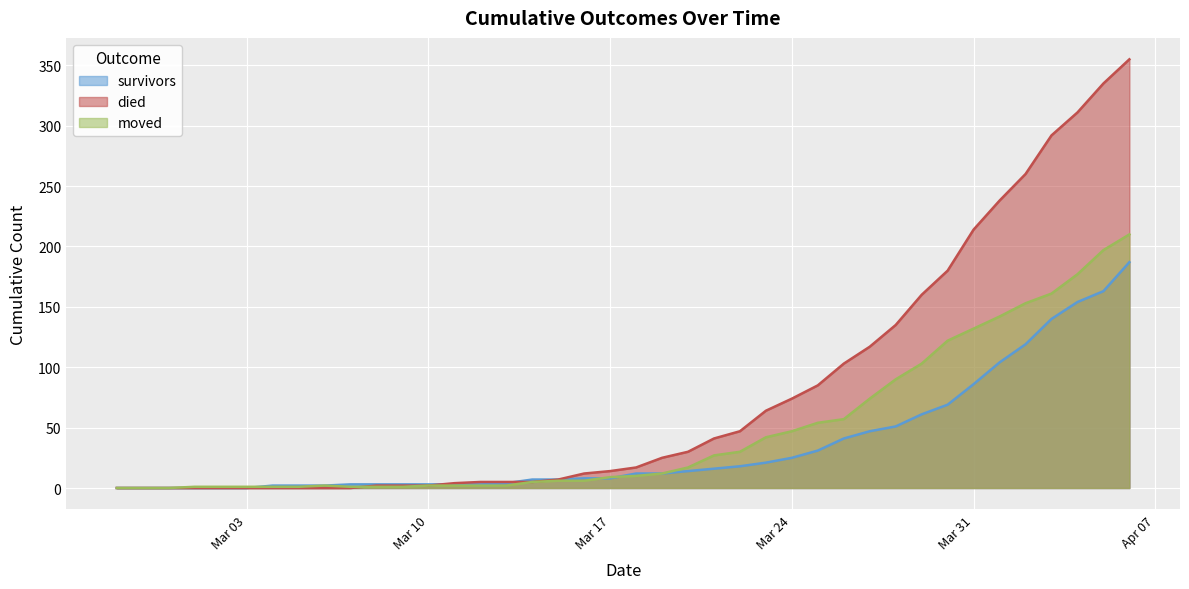

What is the label of the 22nd point from the right?

2020-03-16